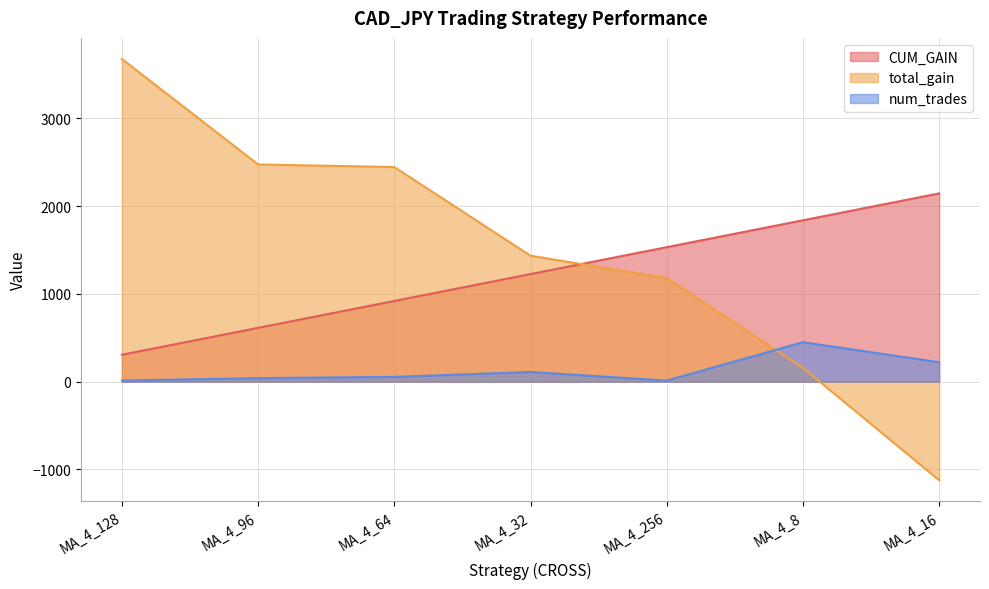

Is the value of CUM_GAIN at MA_4_8 greater than the value of num_trades at MA_4_64?

Yes